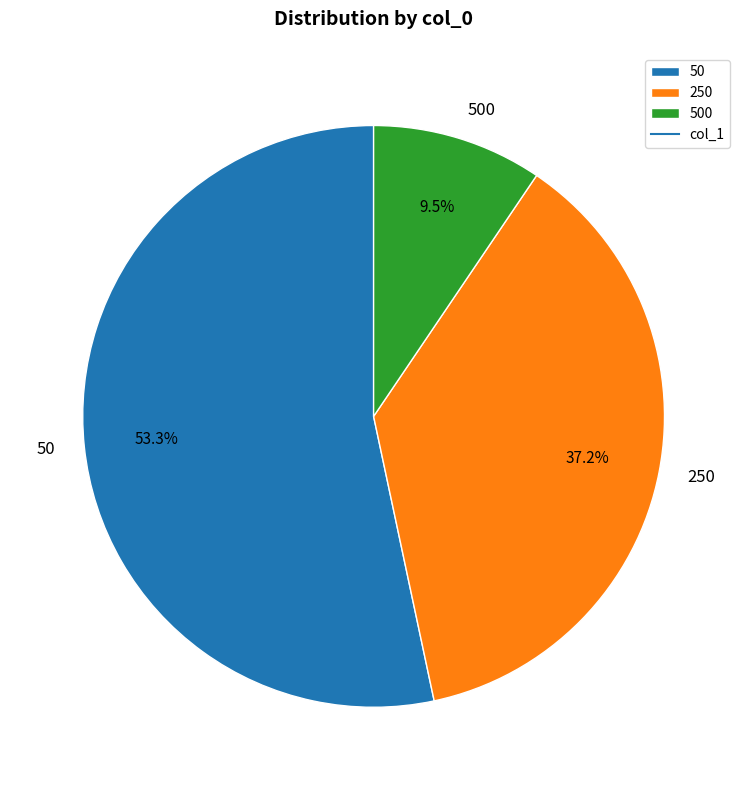

Which has a higher value, 50 or 250?

50